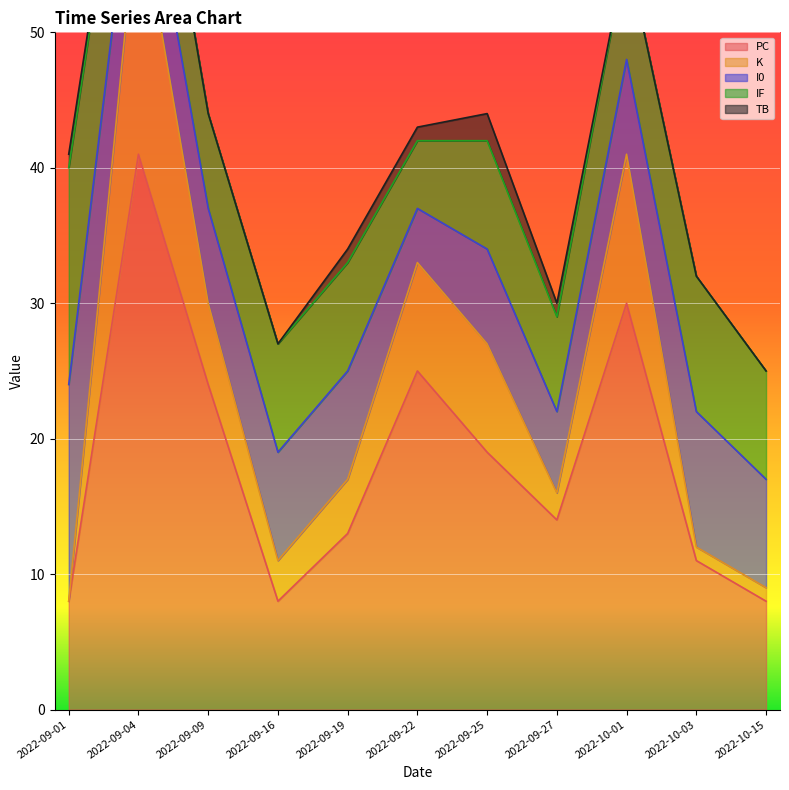

How many interior local peaks does the PC series have?

3